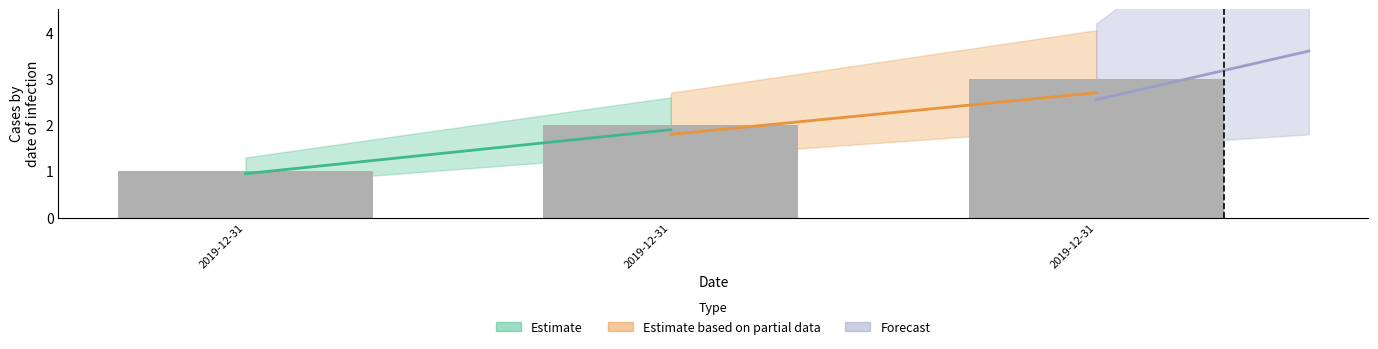

Are the bars grouped side by side (vs. stacked)?

No